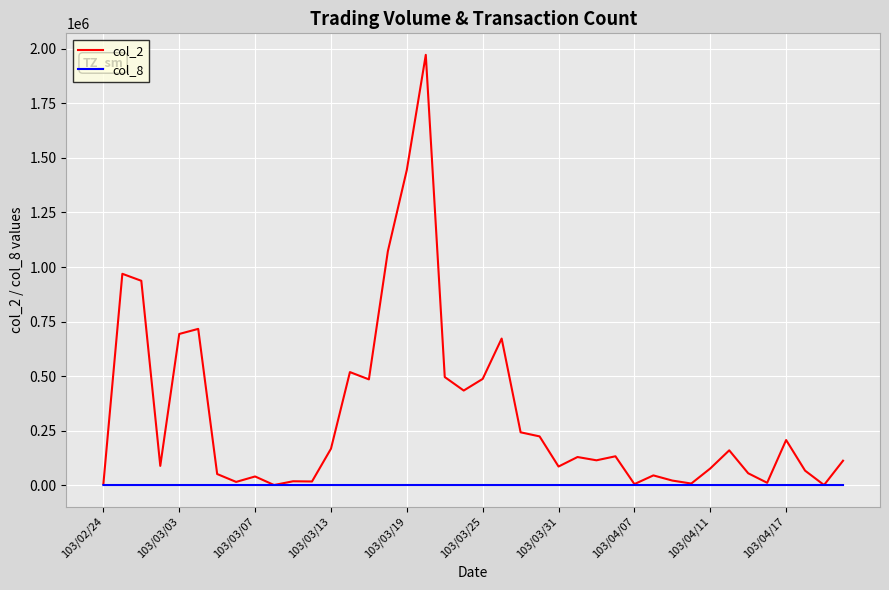

Which series has the largest total across all categories?

col_2